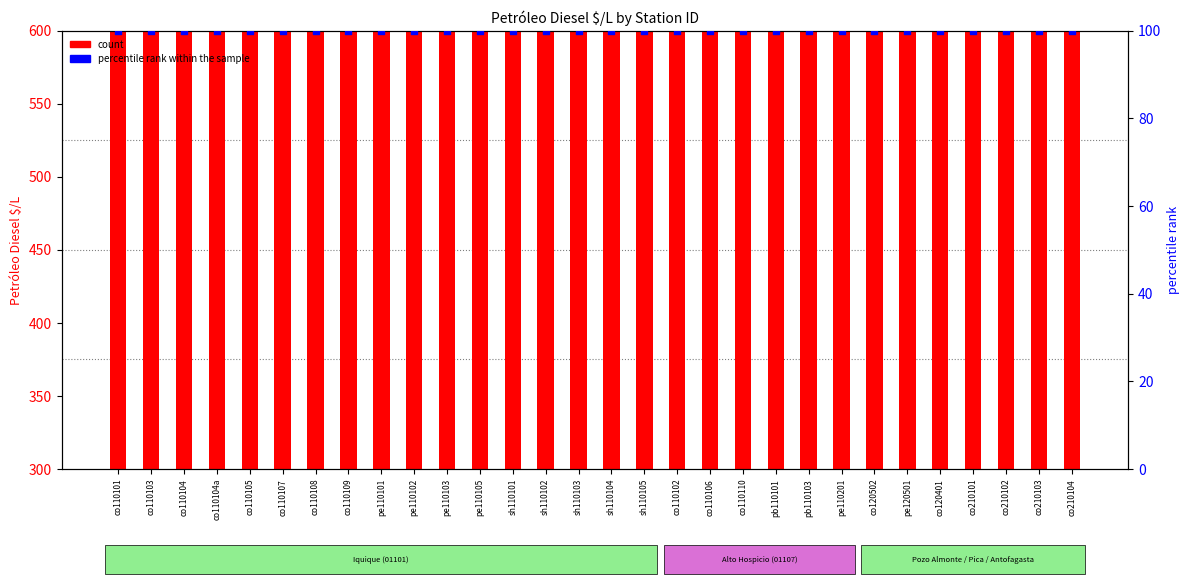

What are all the series names shown in the legend?

count, percentile rank within the sample